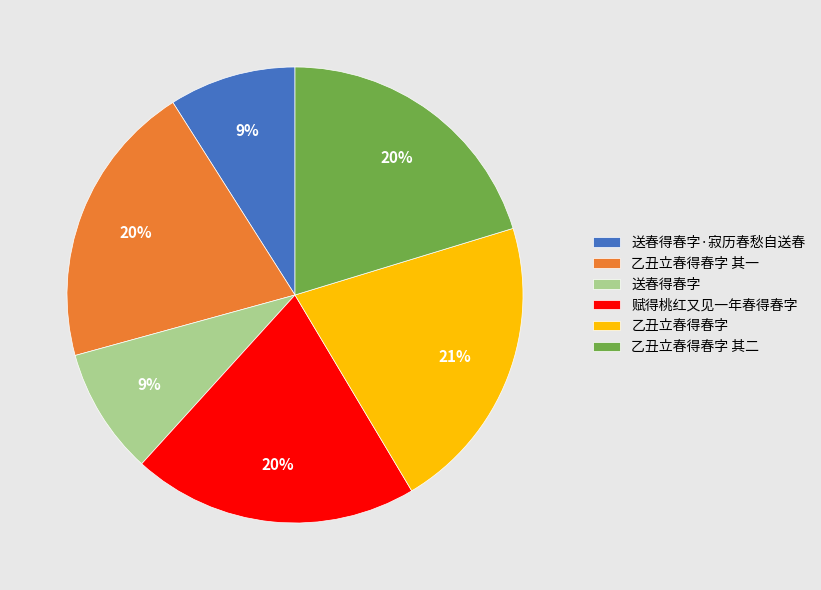

Combined, do 送春得春字·寂历春愁自送春 and 送春得春字 account for over 50%?

No